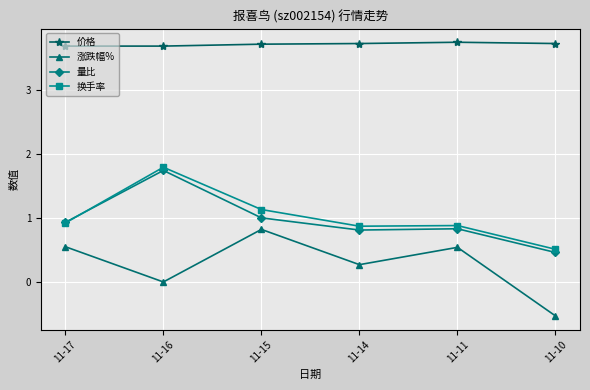

What is the value of the 量比 point at the 6th from the left?

0.5